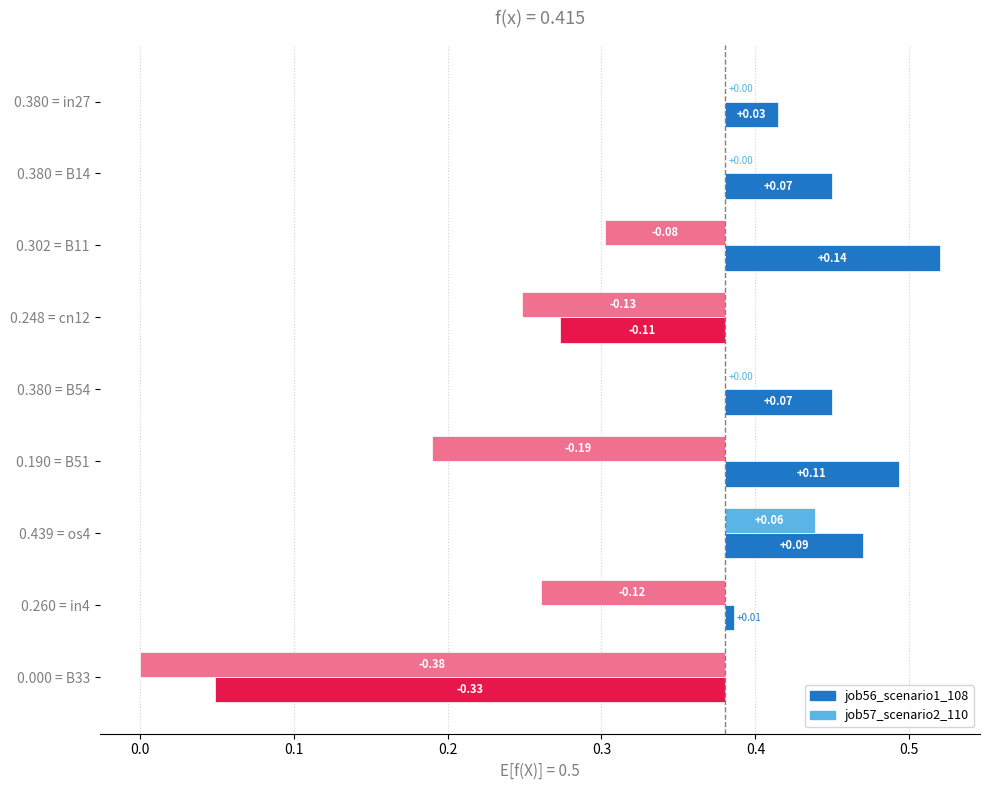

Reading left to right, list all the values displayed in this chart.

job56_scenario1_108: 0.4	0.4	0.5	0.3	0.4	0.5	0.5	0.4	0.0
job57_scenario2_110: 0.4	0.4	0.3	0.2	0.4	0.2	0.4	0.3	0.0